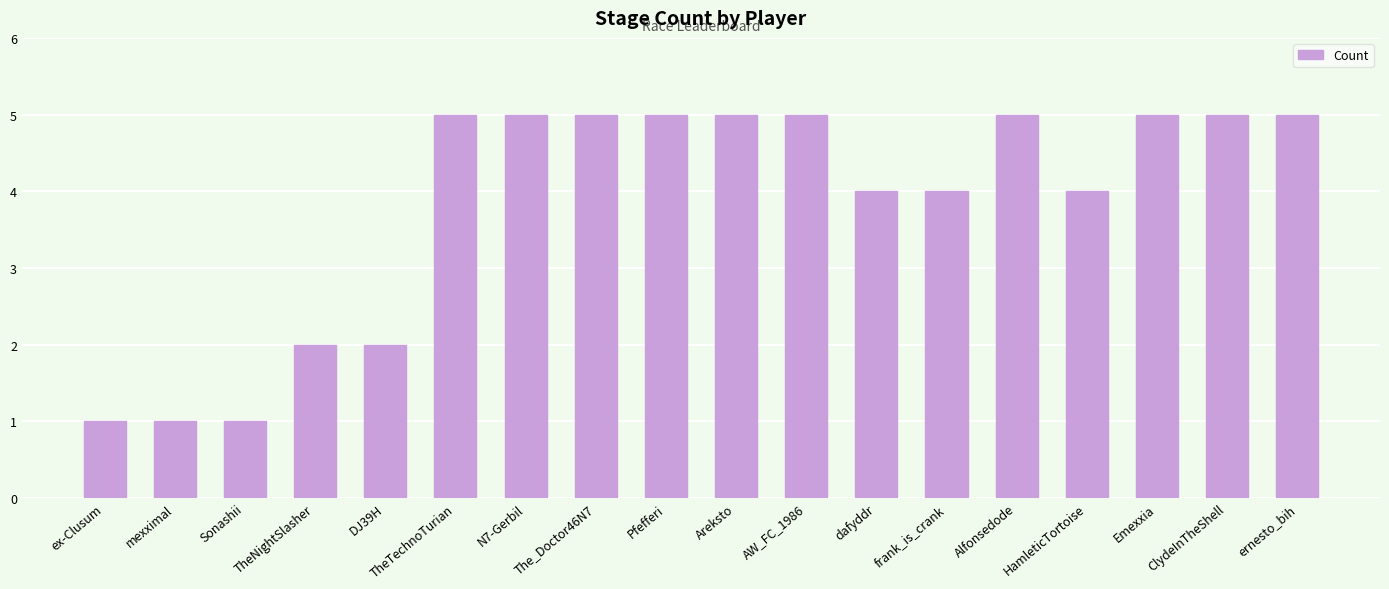

What is the maximum value shown in the chart?

5